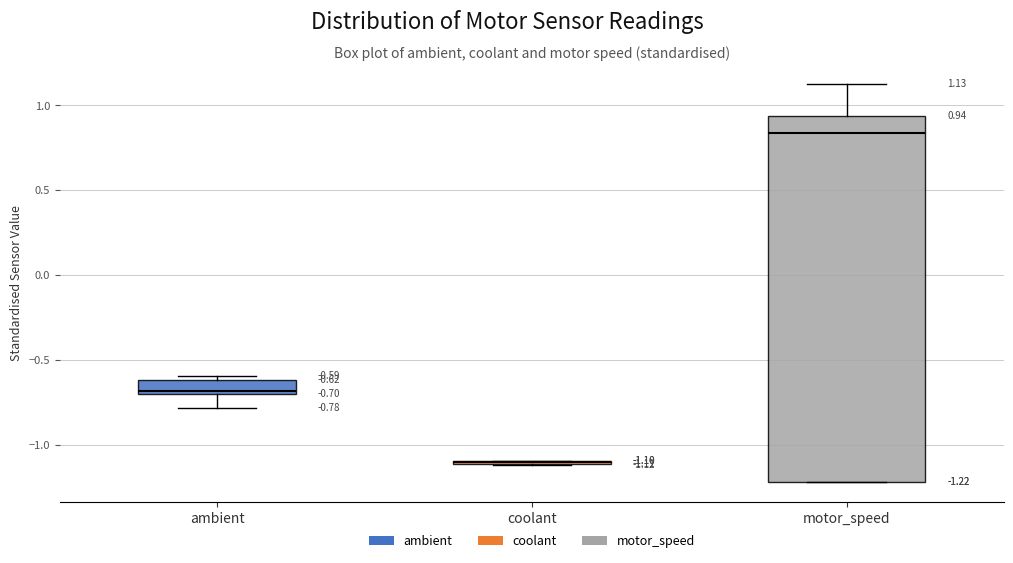

Which box is the tallest, from its lower edge to its upper edge?

motor_speed